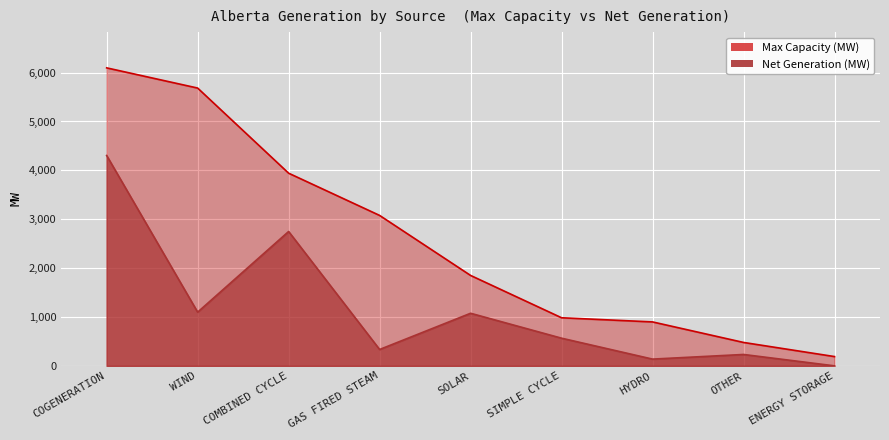

What is the average value of the Max Capacity (MW) series?

2578